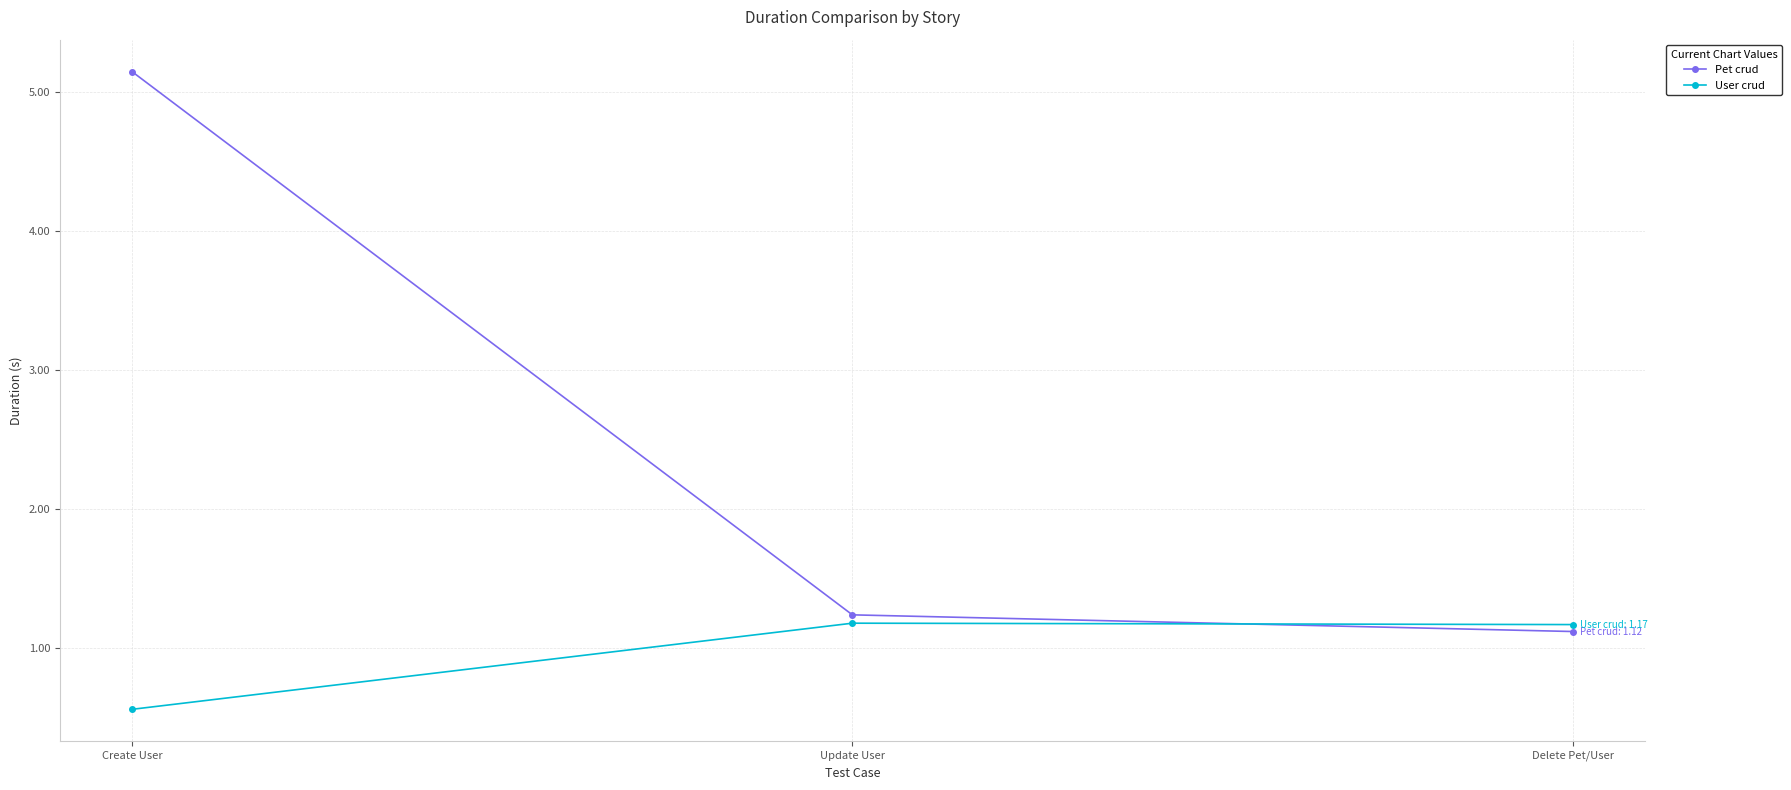

How many data points in User crud are less than 1?

1